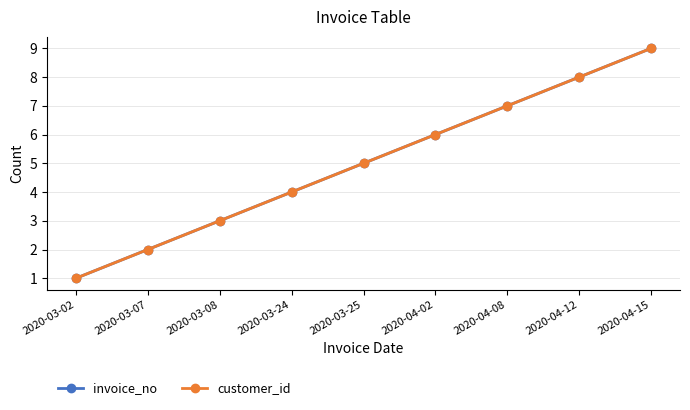

What is the difference between the second highest and minimum values in the invoice_no series?

7